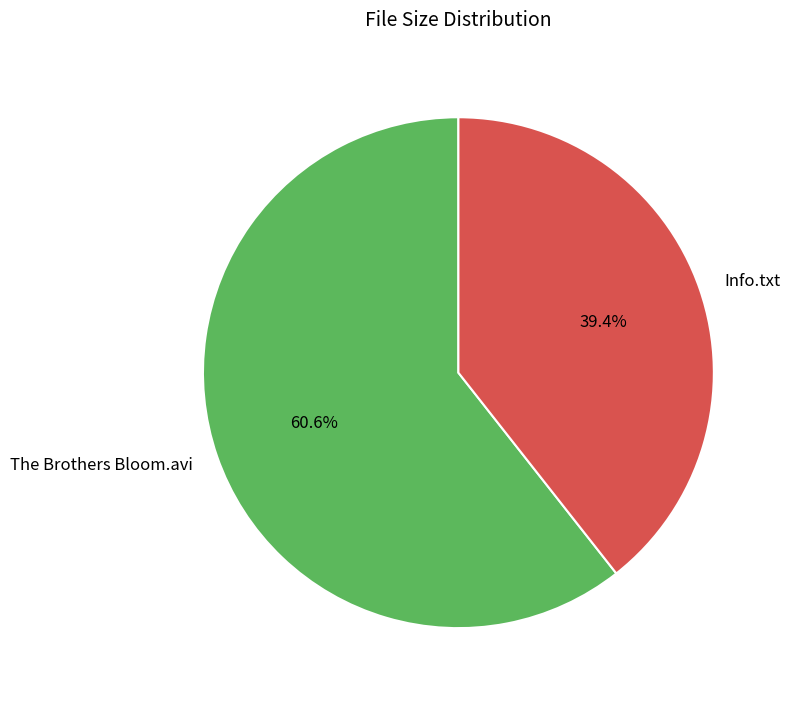

To the nearest percent, what is the difference between the largest and smallest slice percentages?

21%